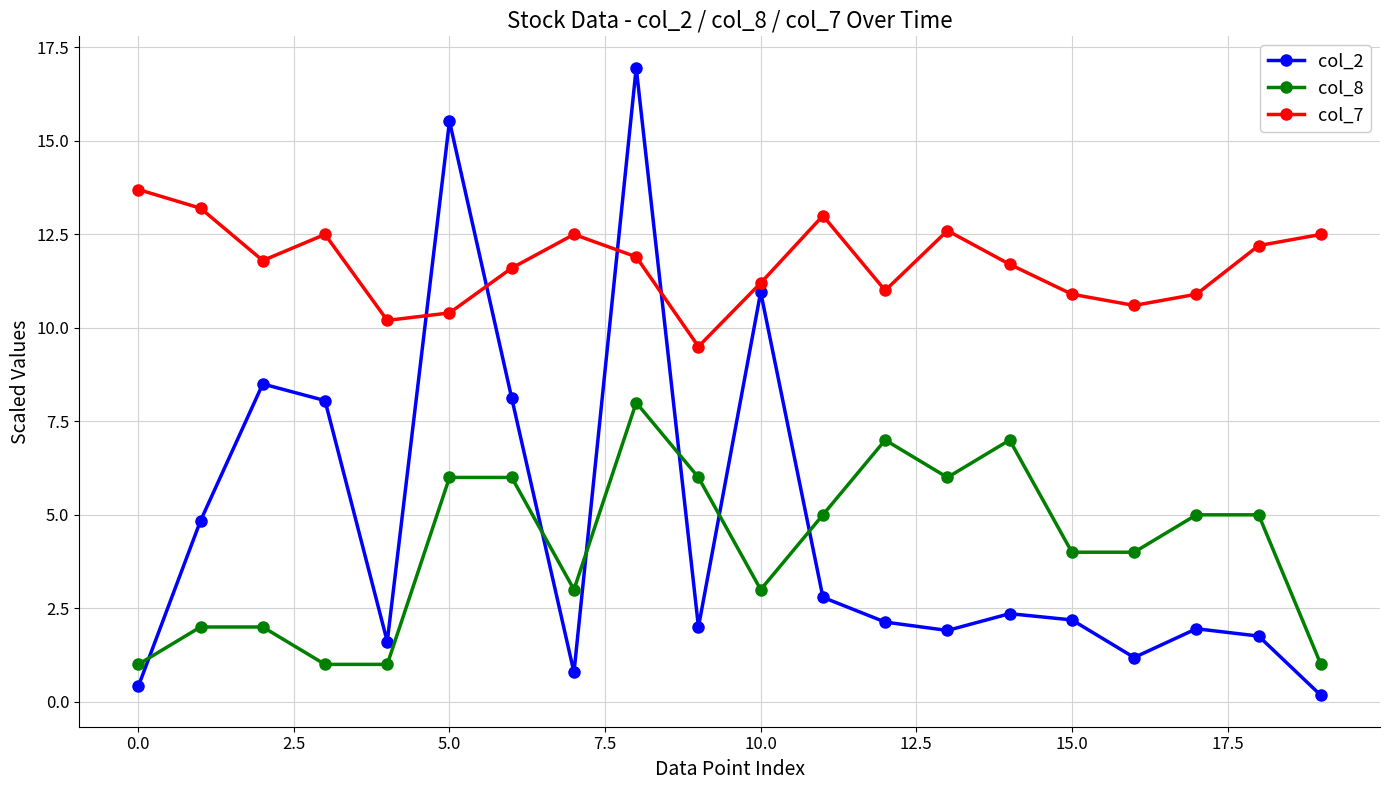

Which series has the largest range (max minus min)?

col_2